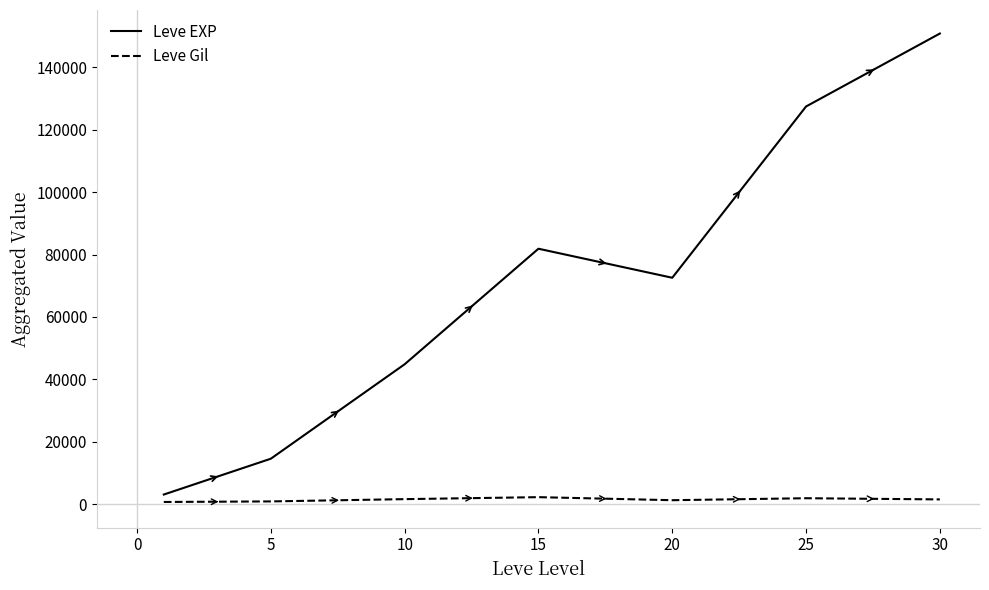

Does the chart display data point markers on the line(s)?

No